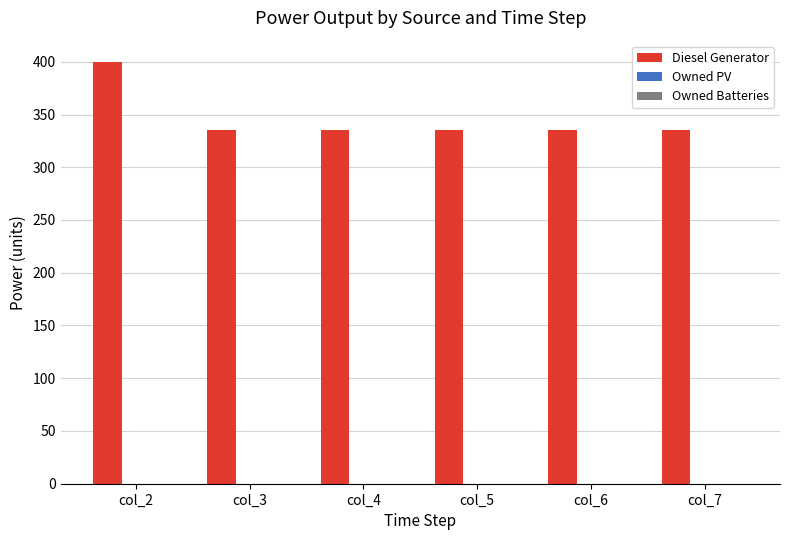

What is the greatest value displayed?

400